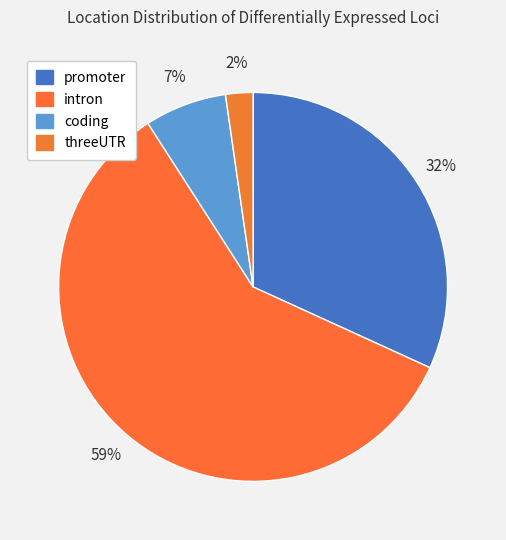

How many slices are in this pie chart?

4